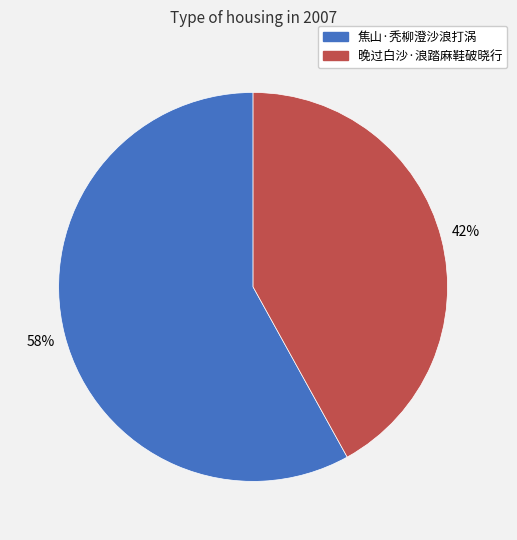

Is there a majority slice in this chart?

Yes